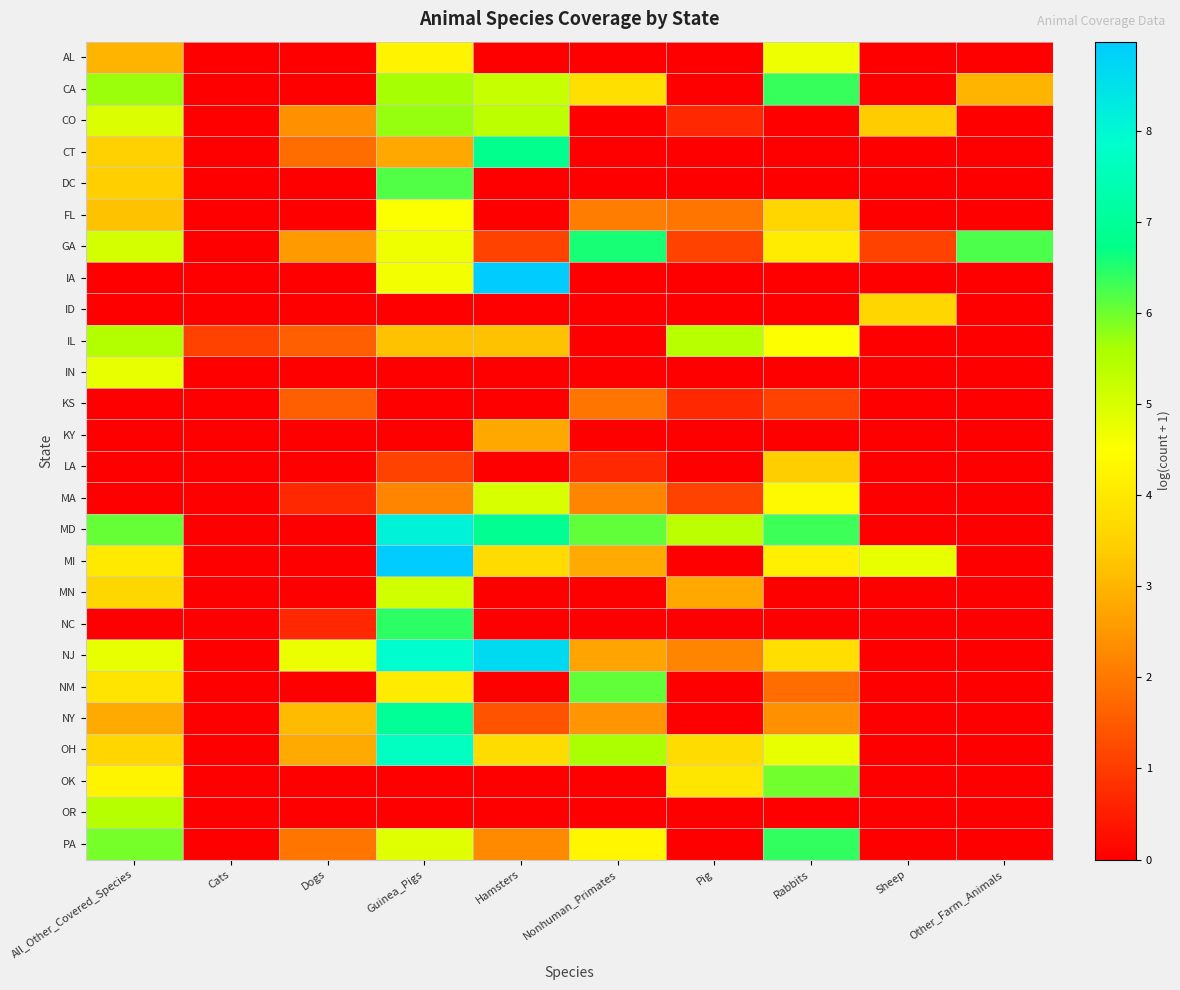

List the series in order of their peak value, lowest first.

KS, KY, LA, ID, FL, AL, IN, MA, MN, OR, IL, CO, OK, NM, DC, CA, PA, NC, GA, CT, NY, OH, MD, NJ, IA, MI